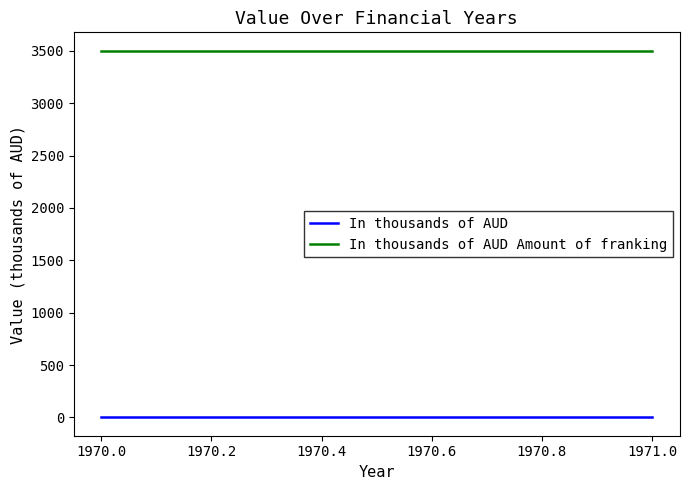

At how many categories does at least one series exceed 1748?

2